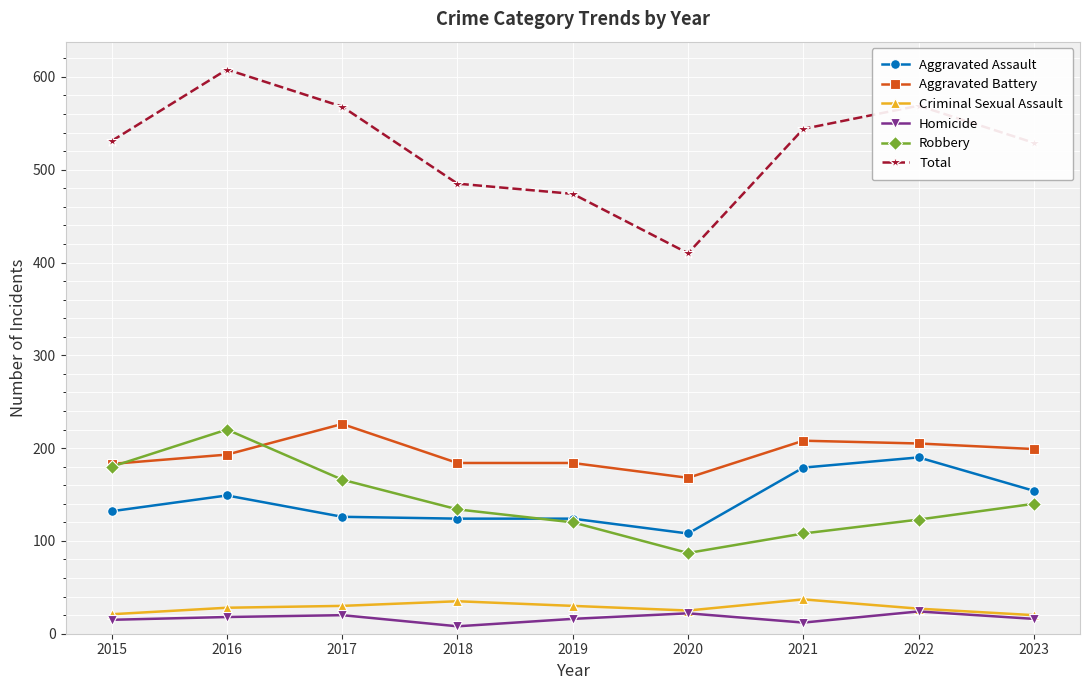

True or false: Criminal Sexual Assault has more than 0 points higher than both neighbors.

True